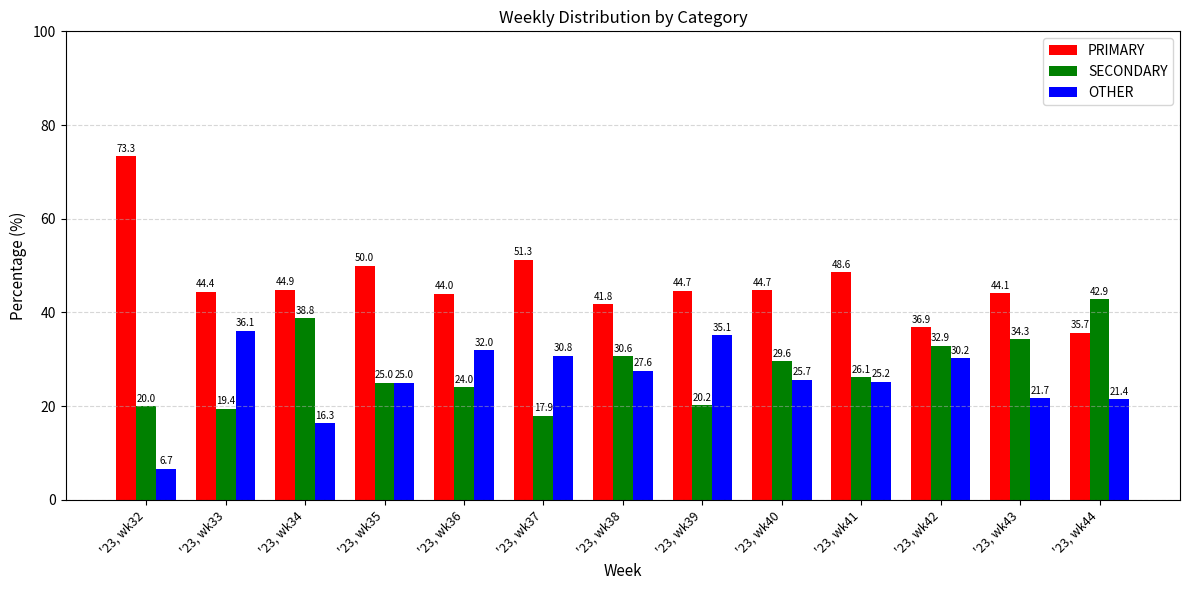

Which series changed the most between '23, wk39 and '23, wk44?

SECONDARY